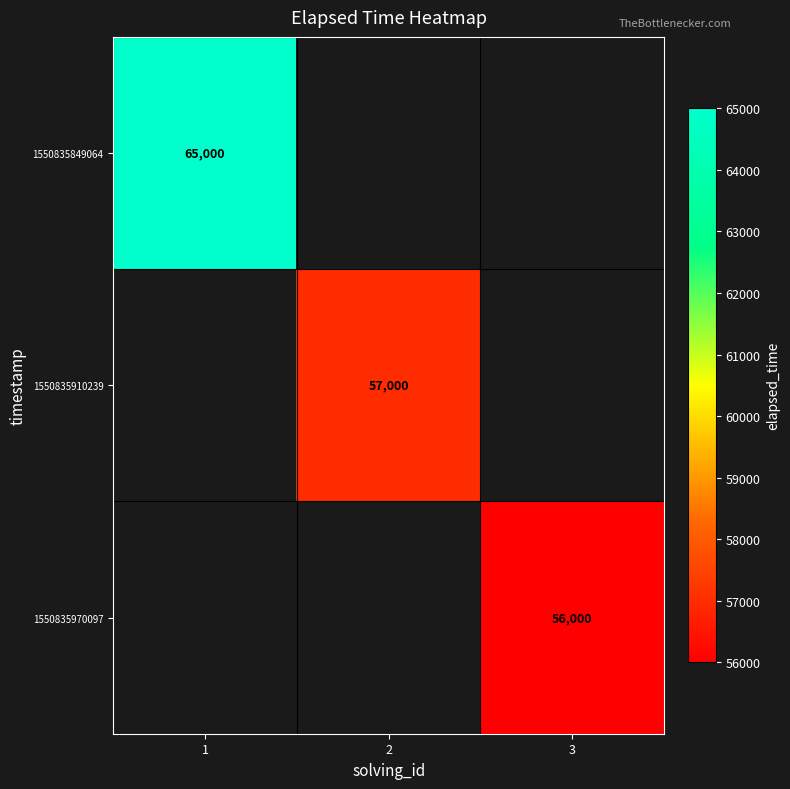

The 1550835910239 series shows 57000 at 2. True or false?

True